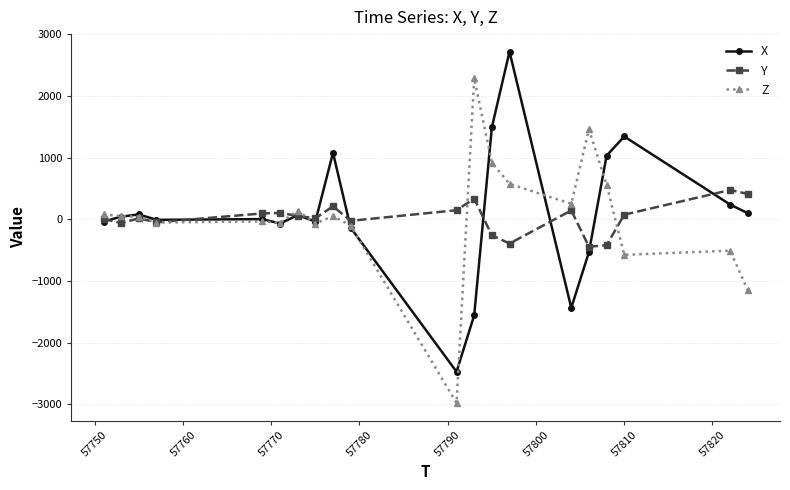

What is the greatest value displayed?

2720